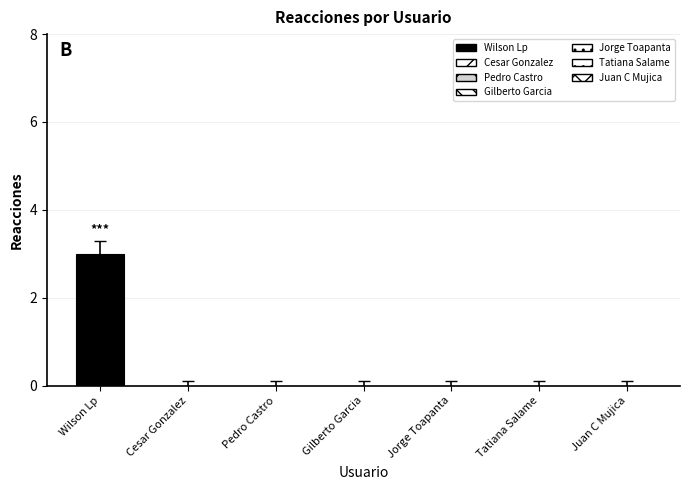

Are the bars horizontal?

No